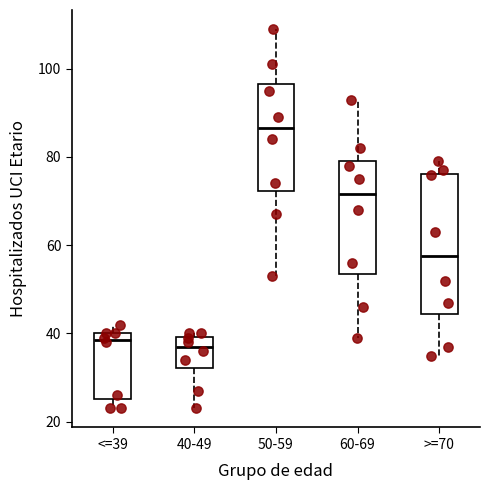

Where does the median line of the box for >=70 sit on the y-axis? The values are not printed on the chart, so give them approximately, as read against the axis.

58